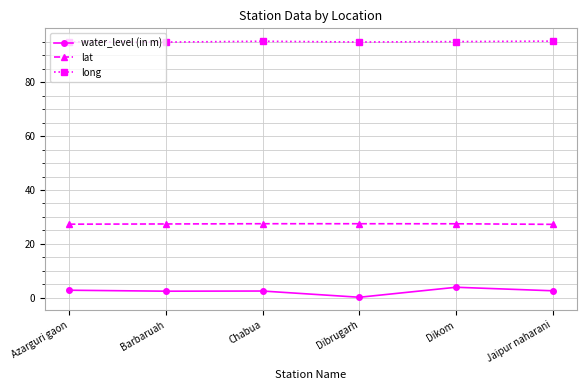

The lat series shows 27.5 at Dibrugarh. True or false?

True